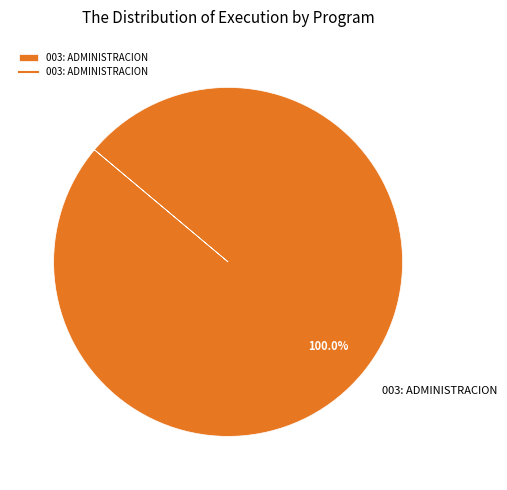

Rank the categories by value from highest to lowest.

003: ADMINISTRACION